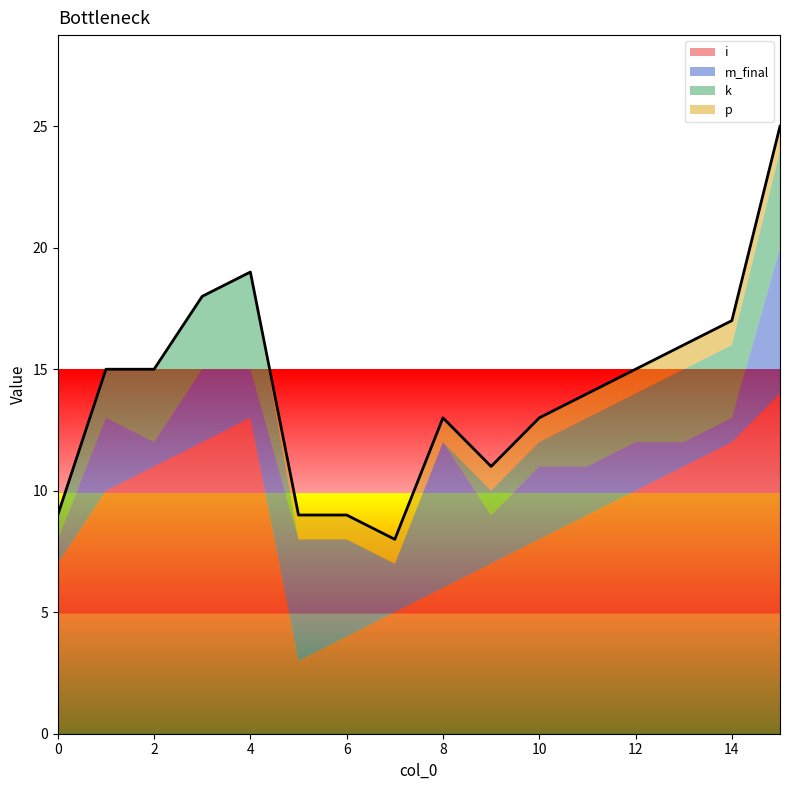

How many data points in i are less than 10?

8